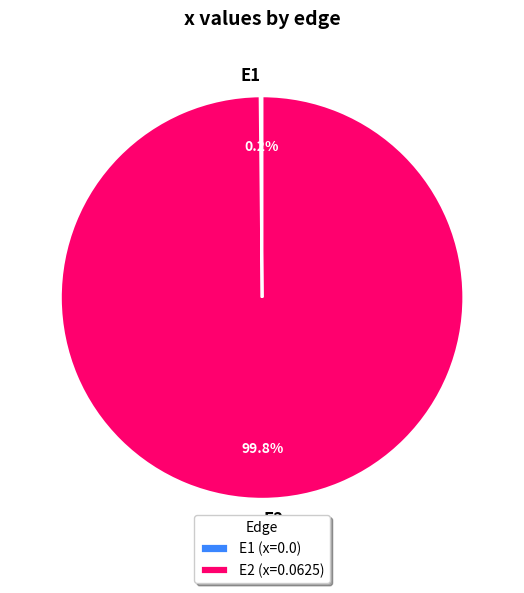

Is there a majority slice in this chart?

Yes